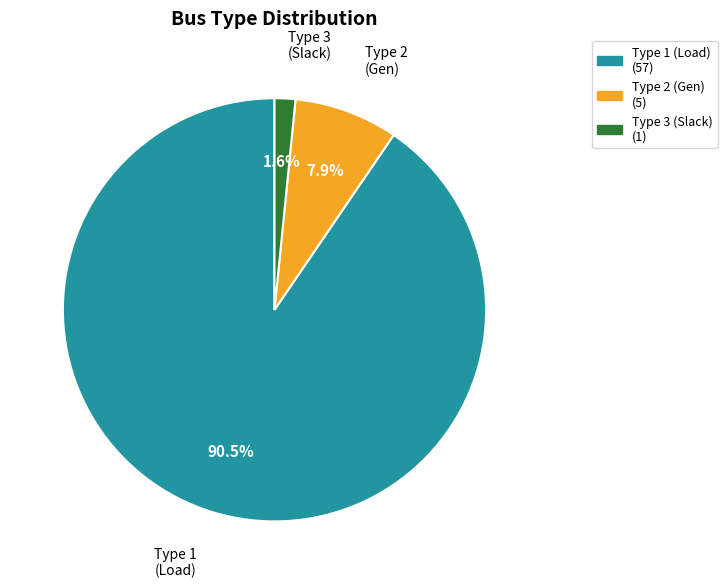

Which slice is the largest?

Type 1 (Load)